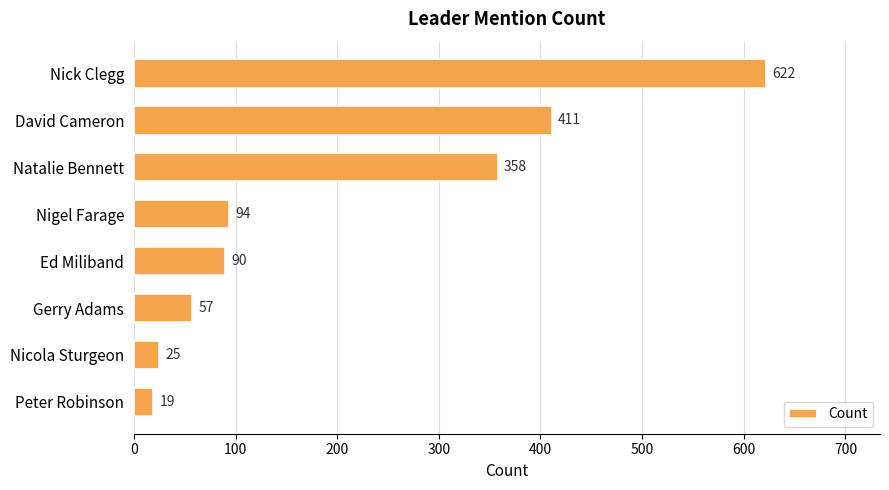

Is it true that the value at David Cameron is 411?

True